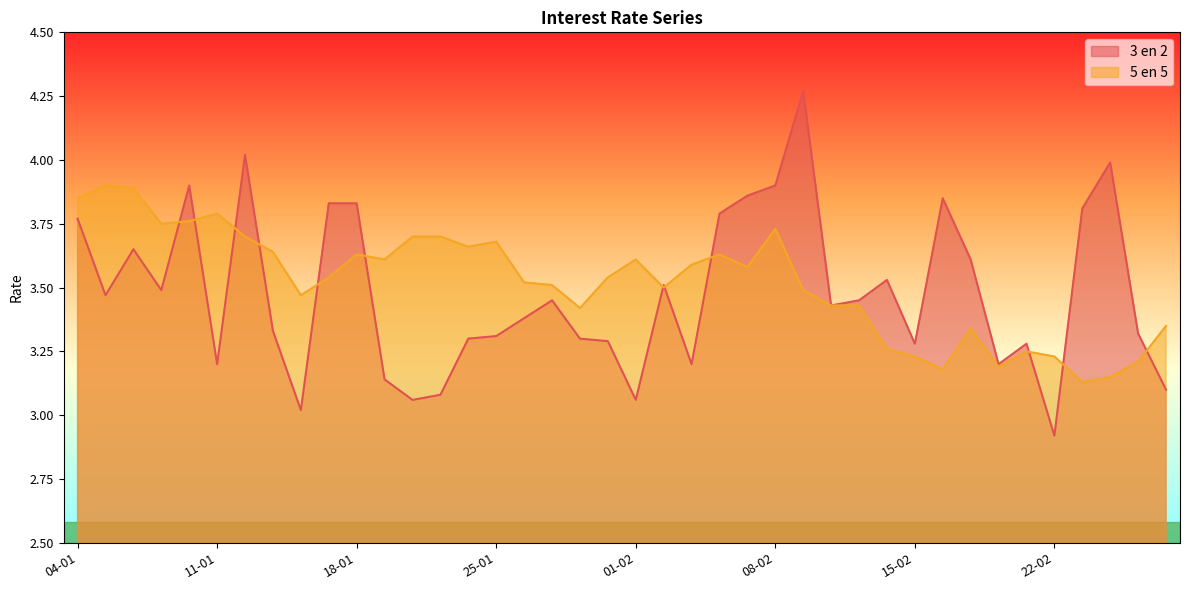

Rank the series by their average value, from highest to lowest.

5 en 5, 3 en 2